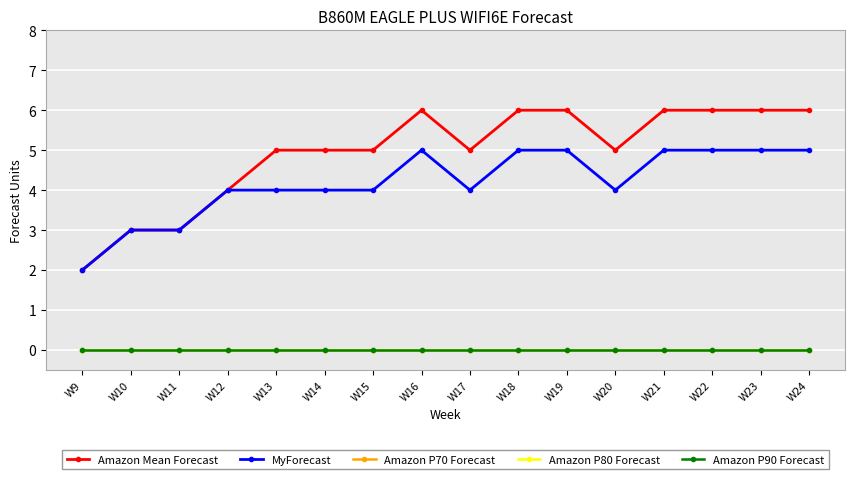

At which category is the sum across all series the highest?

W16